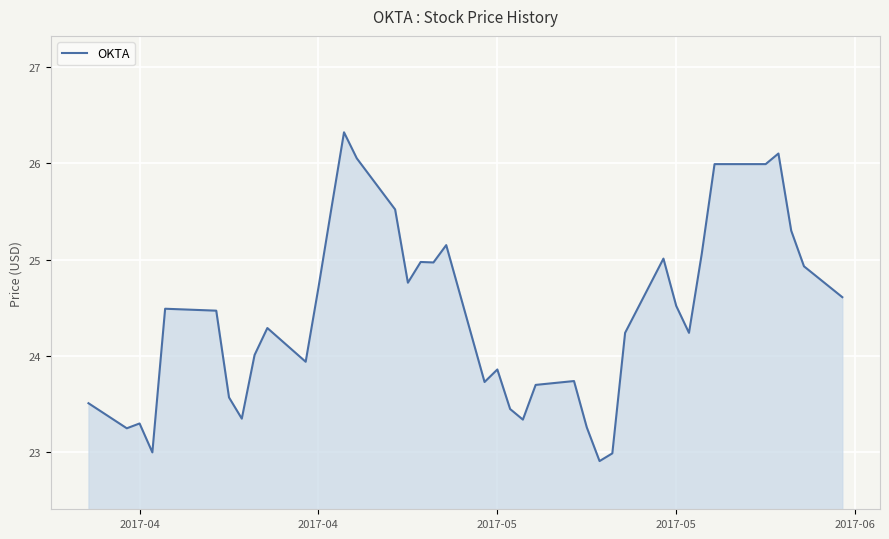

What is the difference between the maximum and minimum values?

3.4